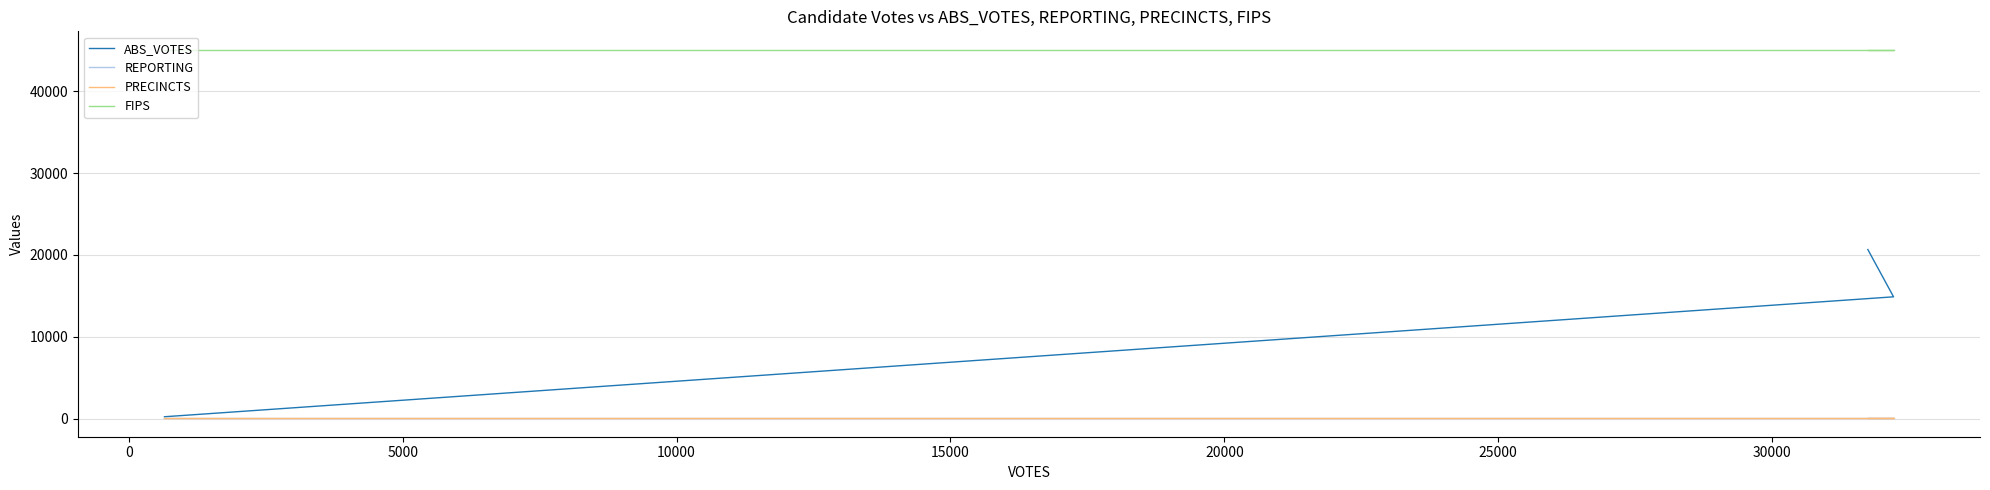

What is the average value of the REPORTING series?

63